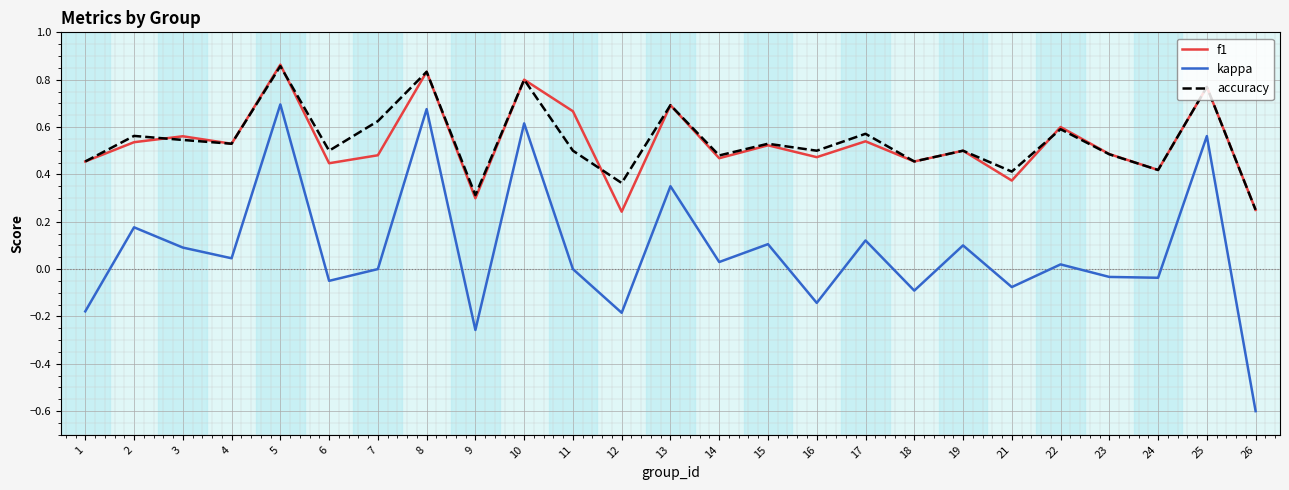

At how many categories does at least one series exceed 0?

25